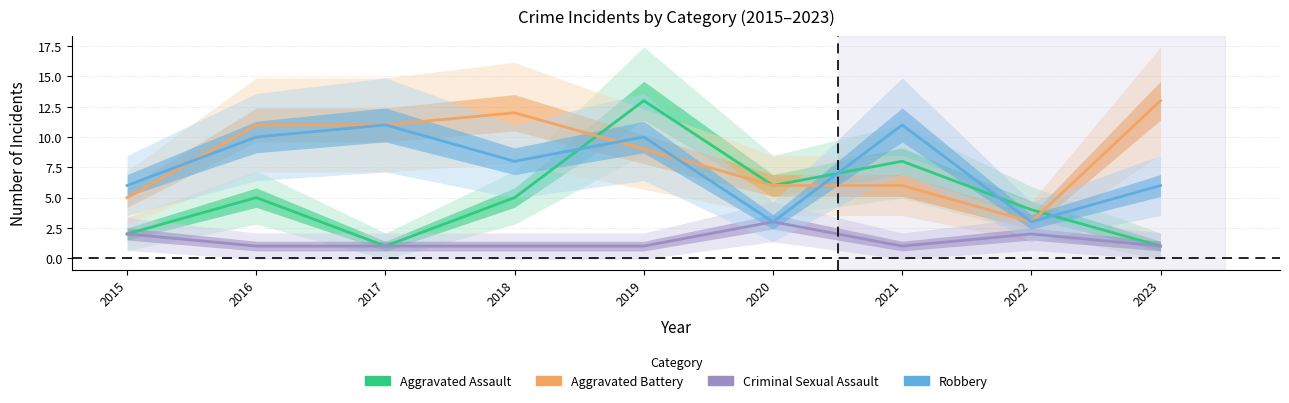

At which label does Aggravated Battery reach its minimum?

2022